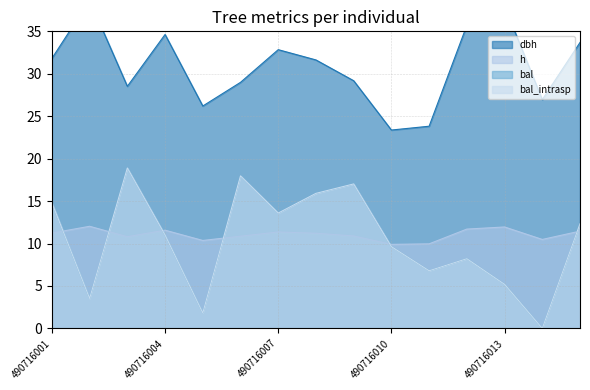

What is the difference between the bal values at 490716004 and 490716009?

6.0